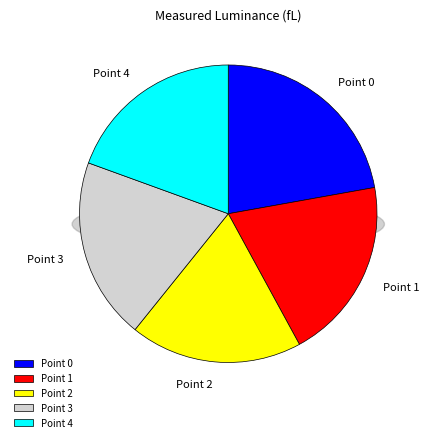

What is the largest slice in the pie chart?

Point 0